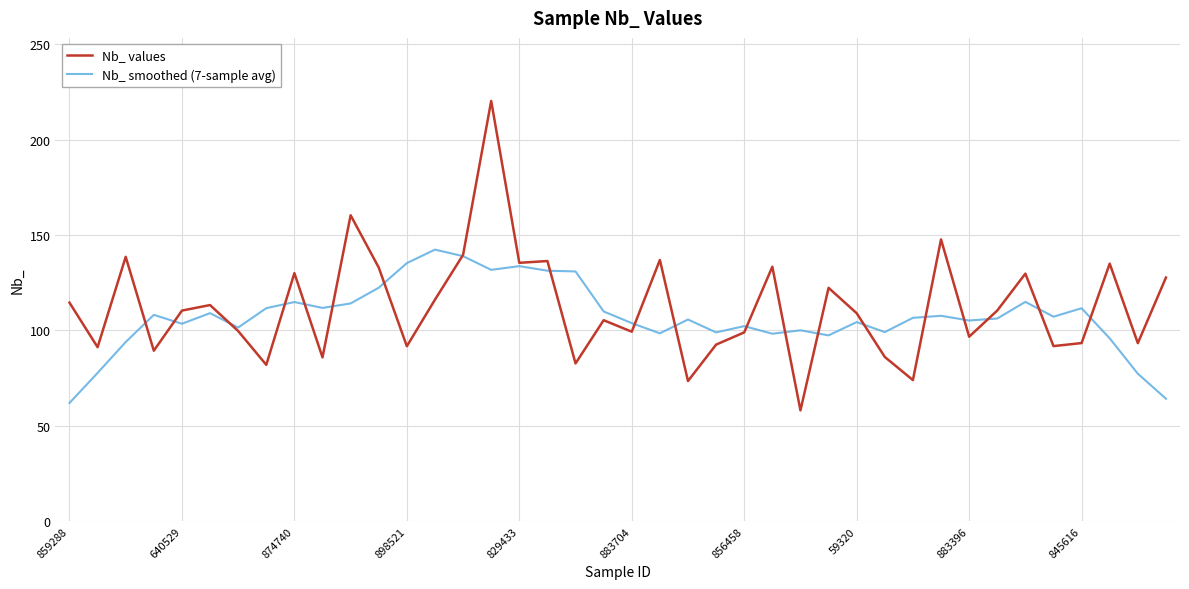

Rank the series by their maximum value, from highest to lowest.

Nb_ values, Nb_ smoothed (7-sample avg)